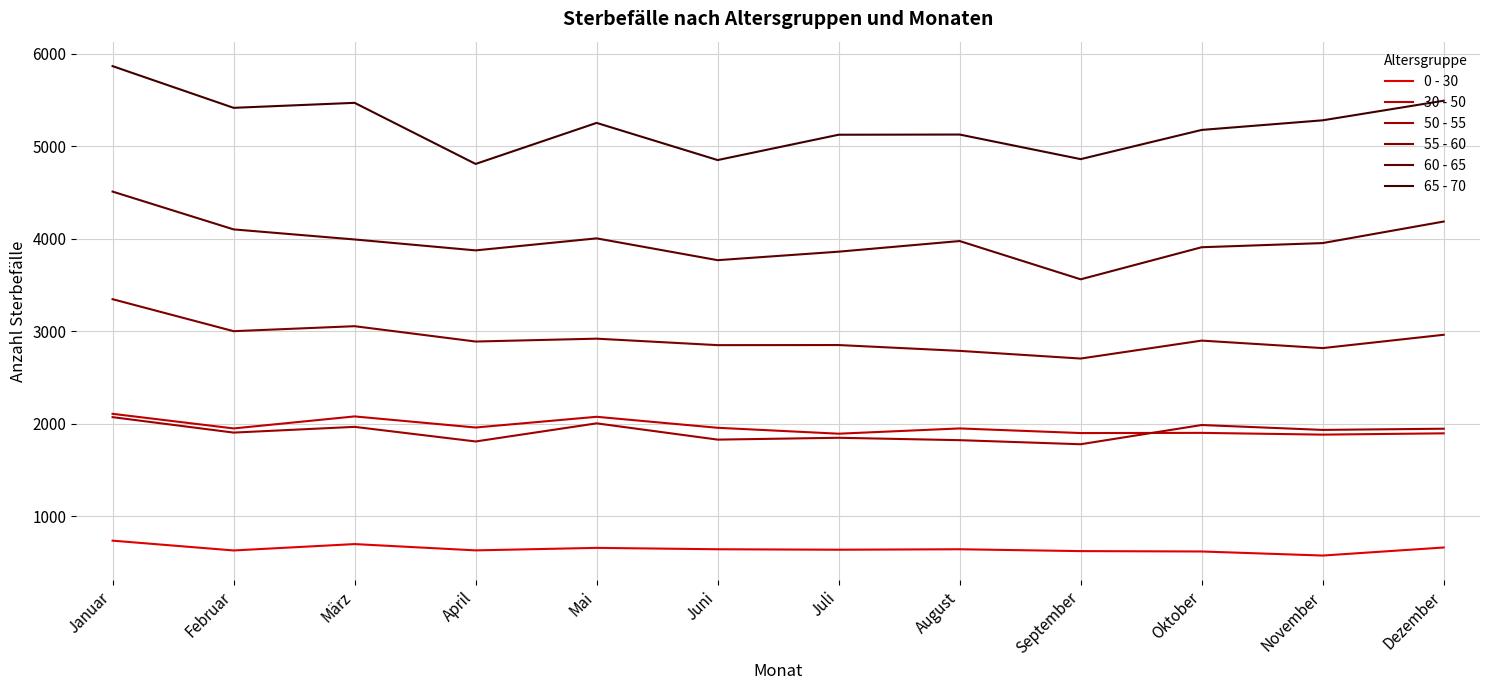

Rank the series at März from highest to lowest value.

65 - 70, 60 - 65, 55 - 60, 30 - 50, 50 - 55, 0 - 30